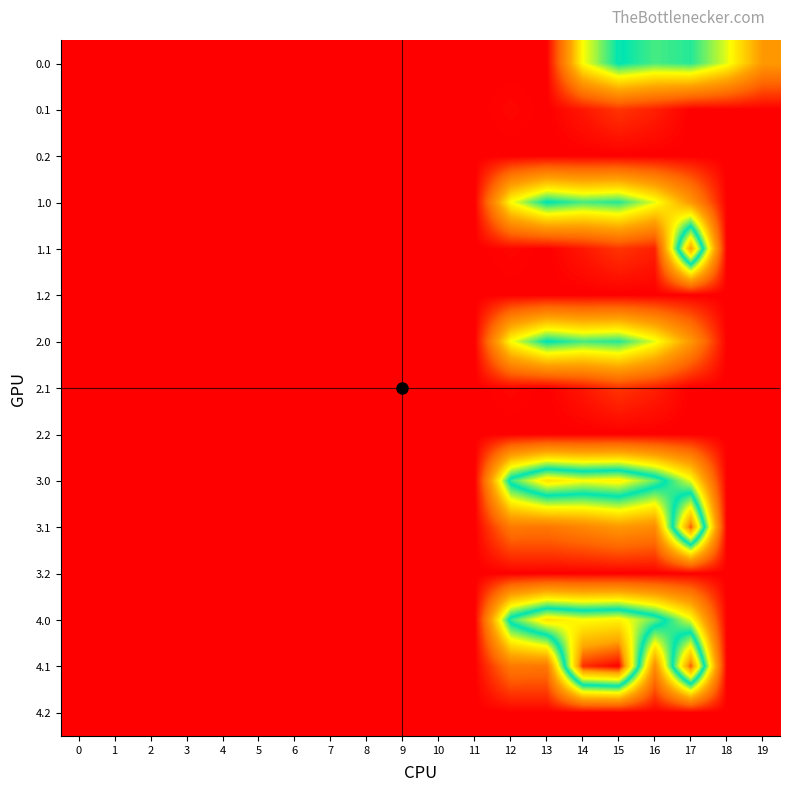

Which category has the highest value across all series?

15